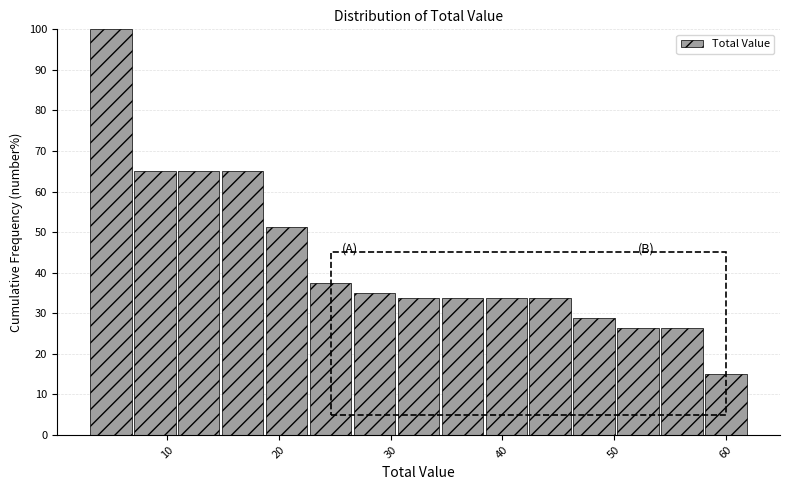

Read against the x-axis, roughly where is the centre of the tallest bar?

5